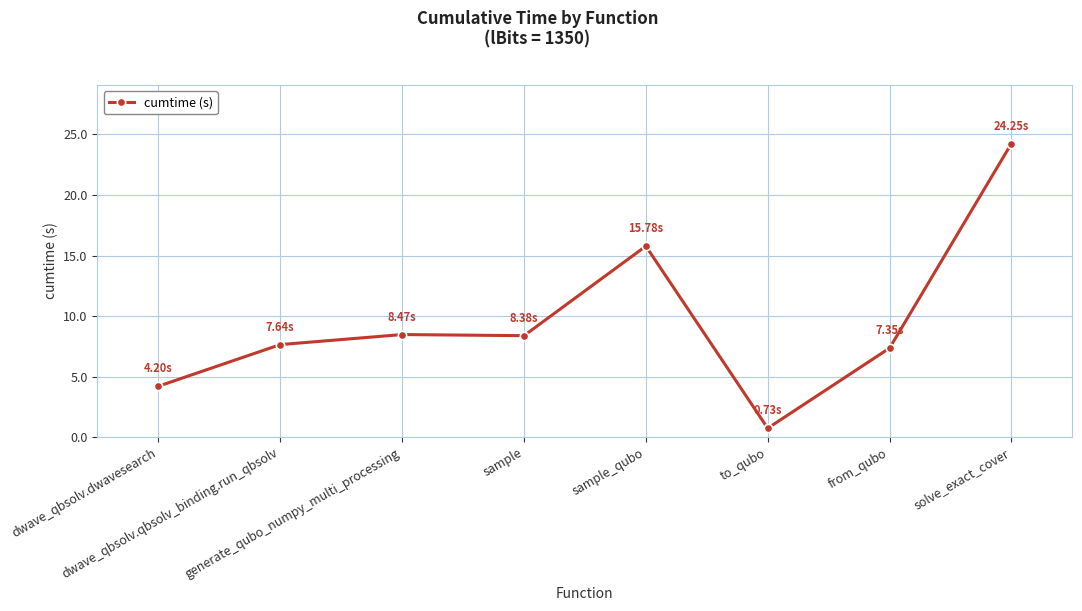

At which category does the chart reach its minimum across all series?

to_qubo